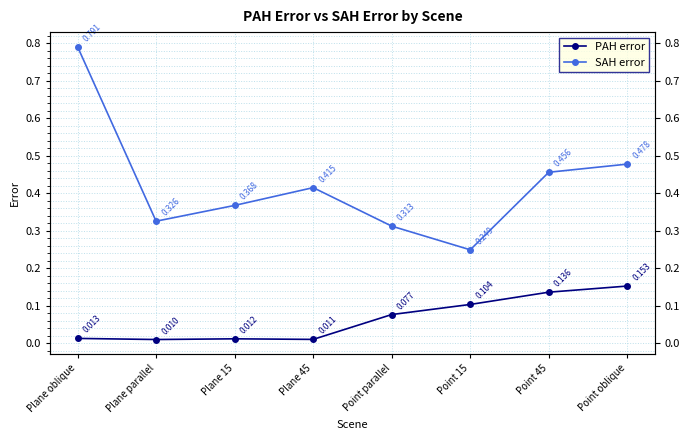

Which series has the largest total across all categories?

SAH error